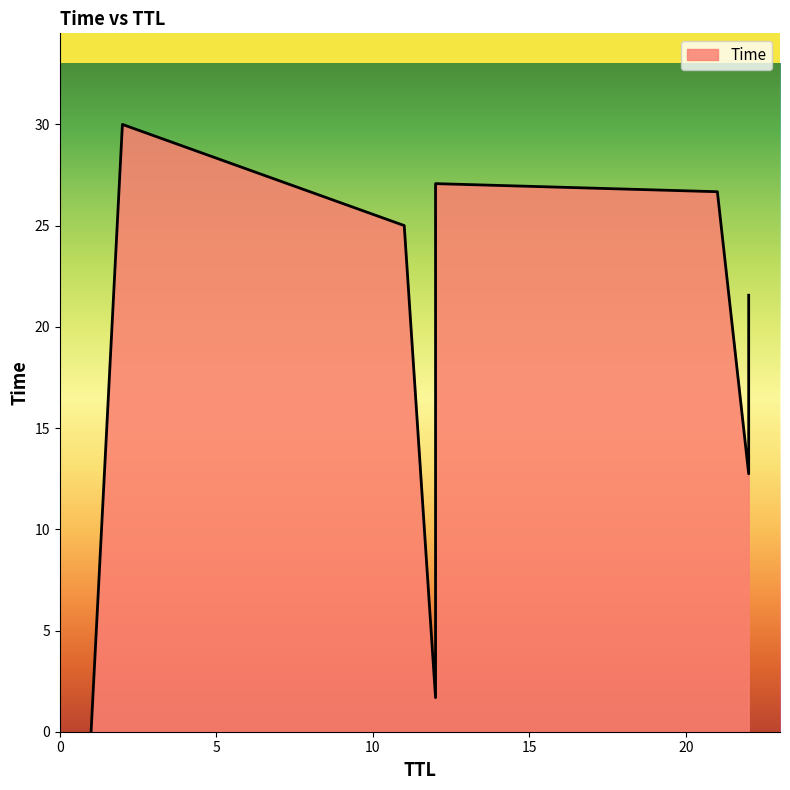

What is the sum of all values?

160.3